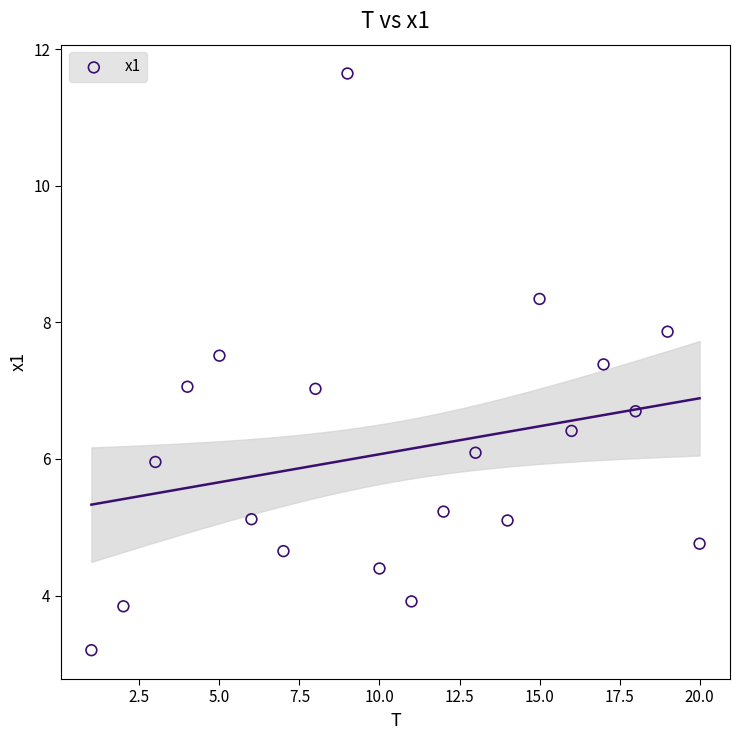

What is the range of X values (max minus min)?

19.0